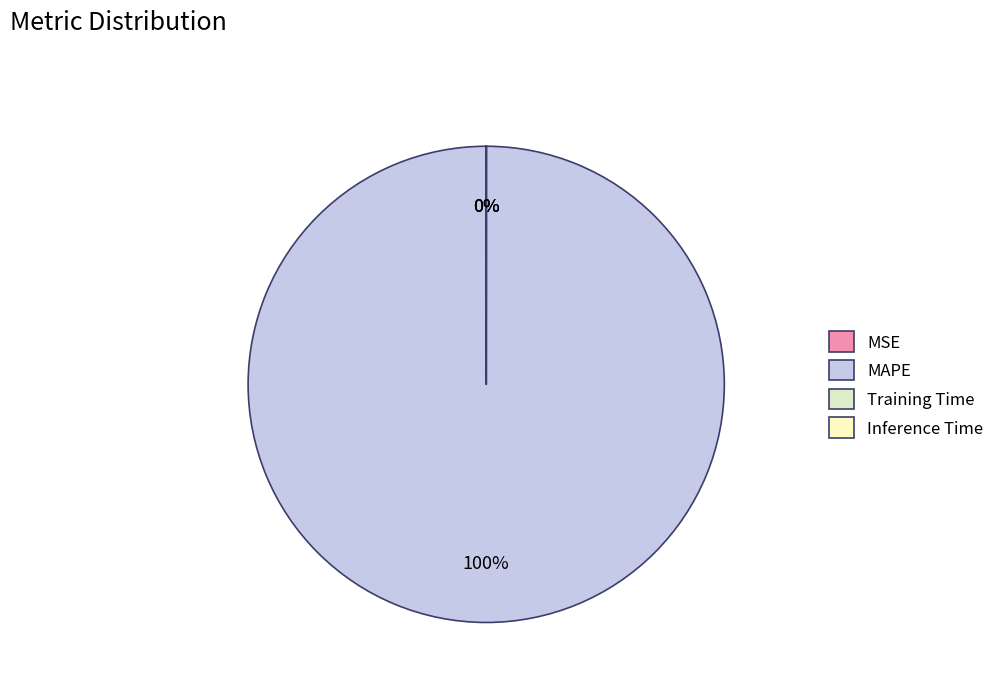

Which slice is the smallest?

MSE